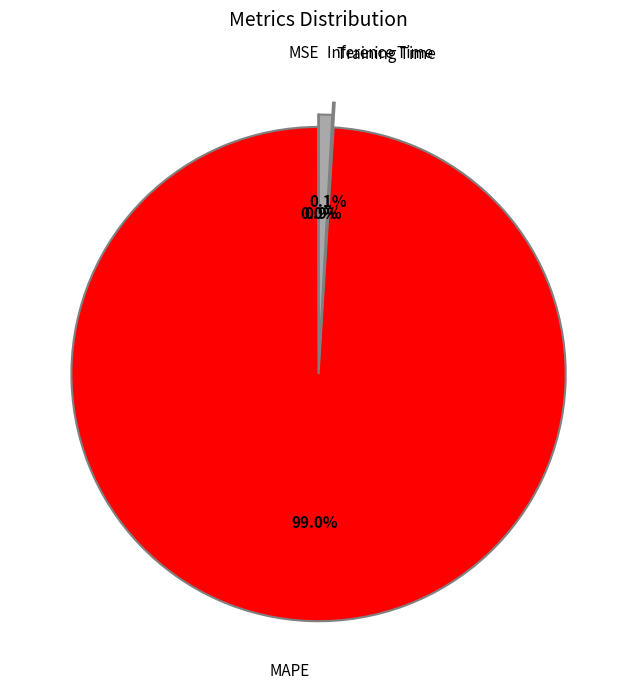

Is there a majority slice in this chart?

Yes